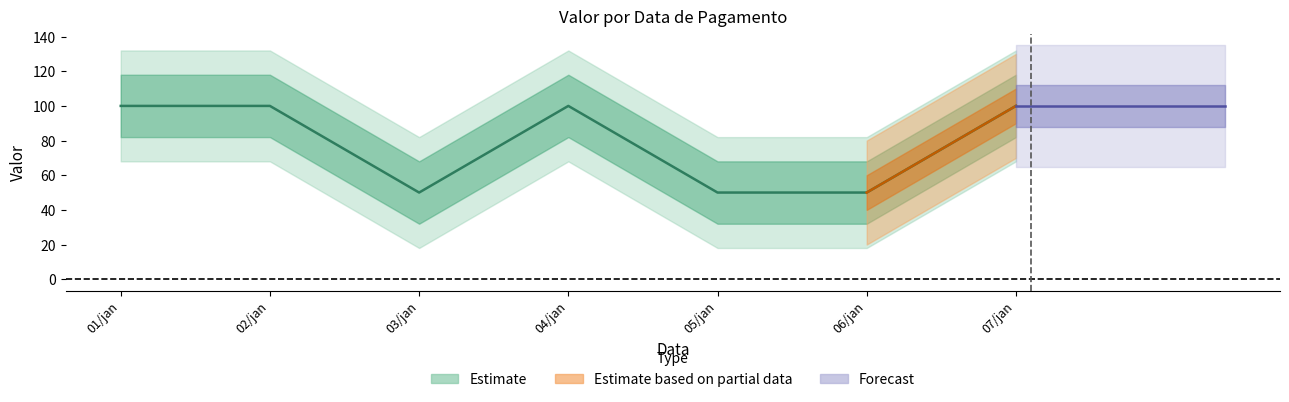

Between 01/jan and 06/jan, which is larger?

01/jan